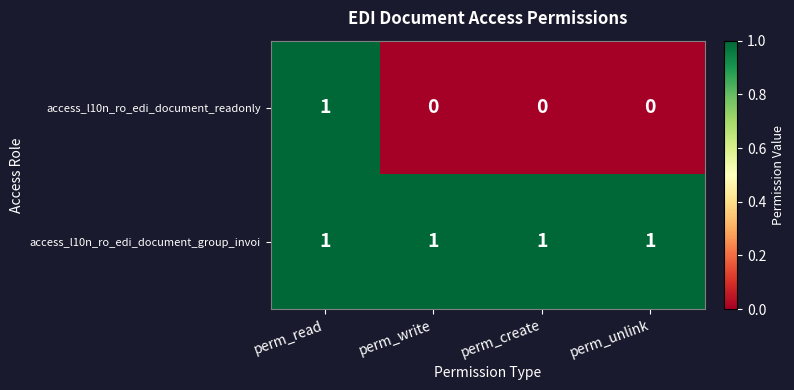

What is the sum of all access_l10n_ro_edi_document_group_invoi values?

4